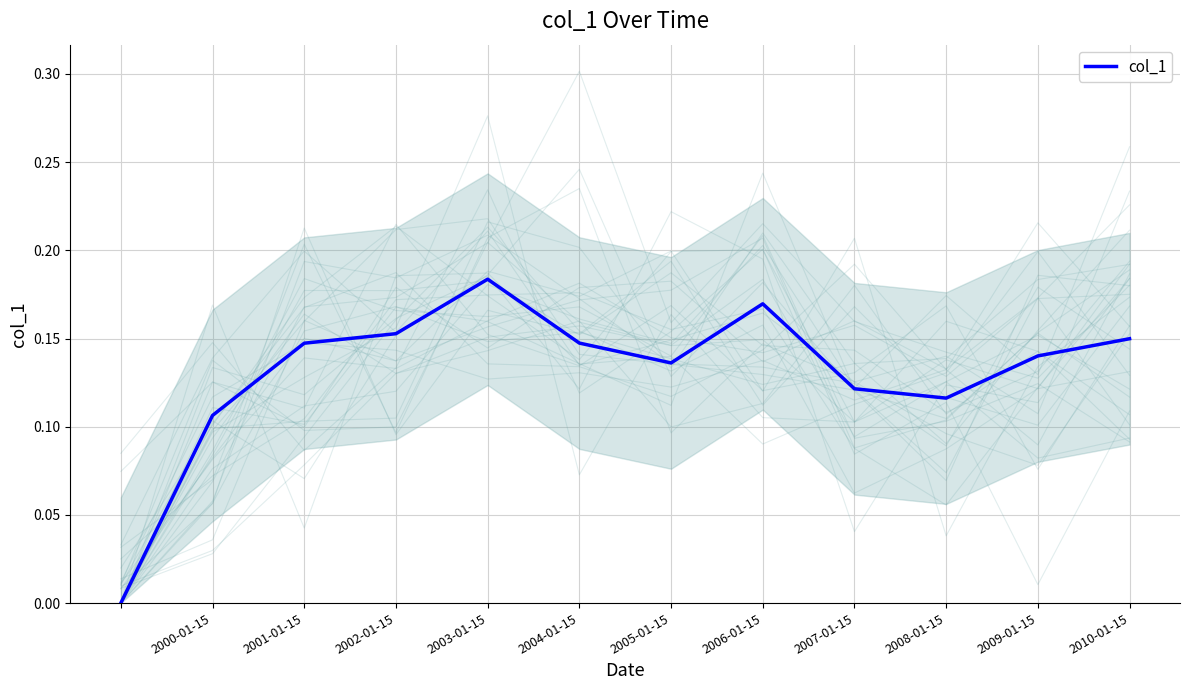

How many categories are shown in the chart?

12